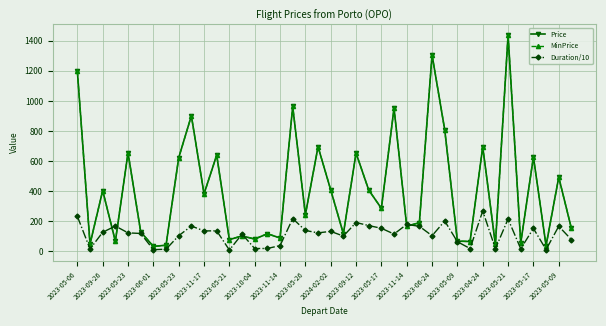

Which series has the largest total across all categories?

Price